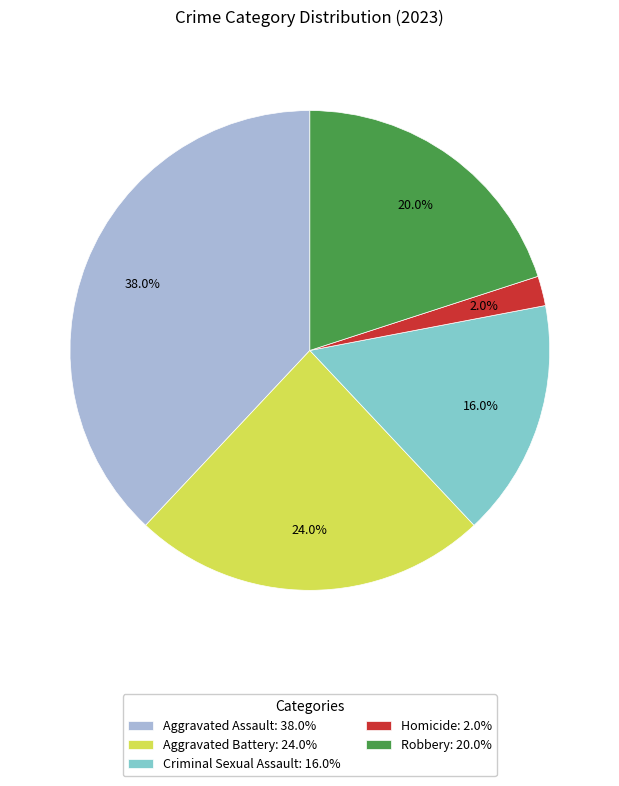

Which slice is the smallest?

Homicide